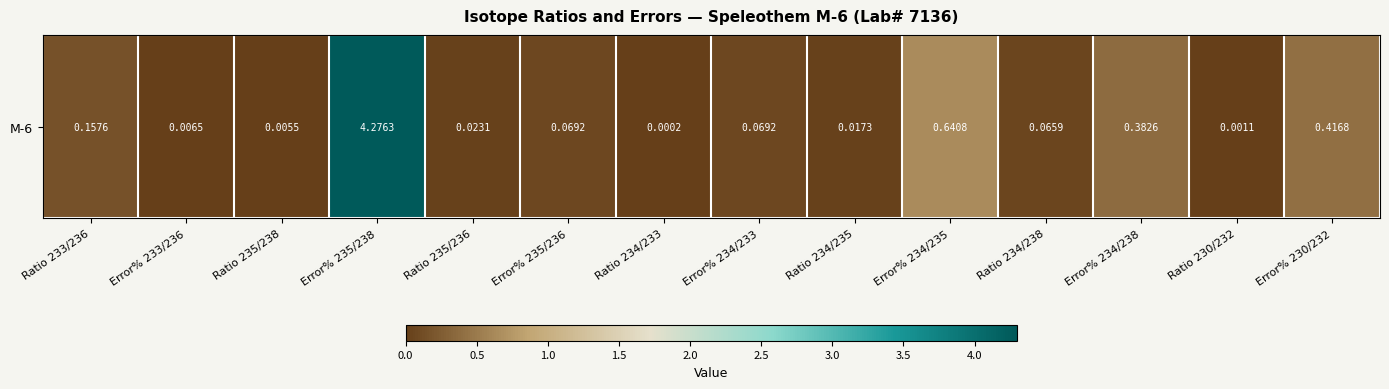

Reading left to right, extract all data points from this chart.

Ratio 233/236=0.2	Error% 233/236=0.0	Ratio 235/238=0.0	Error% 235/238=4.3	Ratio 235/236=0.0	Error% 235/236=0.1	Ratio 234/233=0.0	Error% 234/233=0.1	Ratio 234/235=0.0	Error% 234/235=0.6	Ratio 234/238=0.1	Error% 234/238=0.4	Ratio 230/232=0.0	Error% 230/232=0.4